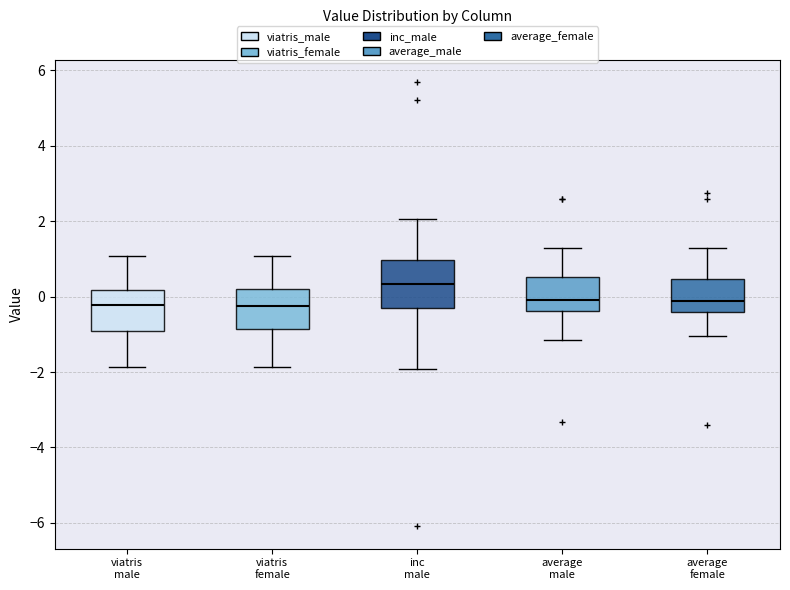

Reading left to right, read every box against the y-axis: the position of its median line, the range the box covers, and the ends of its whiskers. The values are not printed on the chart, so give them approximately, as read against the axis.

viatris male: median -0.2, box -1.0 to 0.2, whiskers -1.8 to 1.0
viatris female: median -0.2, box -0.8 to 0.2, whiskers -1.8 to 1.0
inc male: median 0.4, box -0.4 to 1.0, whiskers -2.0 to 2.0
average male: median 0.0, box -0.4 to 0.6, whiskers -1.2 to 1.2
average female: median -0.2, box -0.4 to 0.4, whiskers -1.0 to 1.2